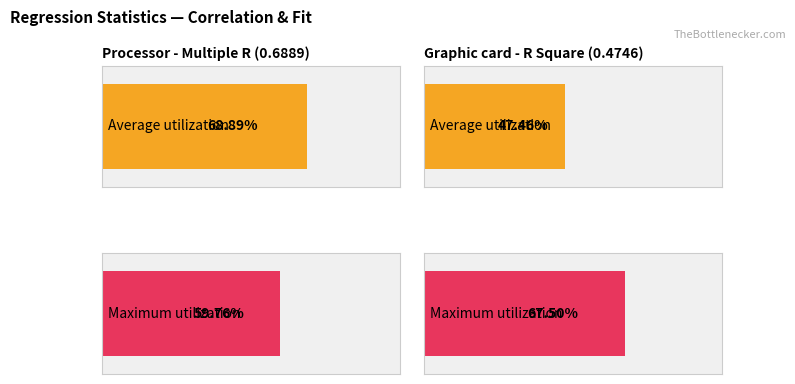

How many Average utilization values are between 0 and 1?

2